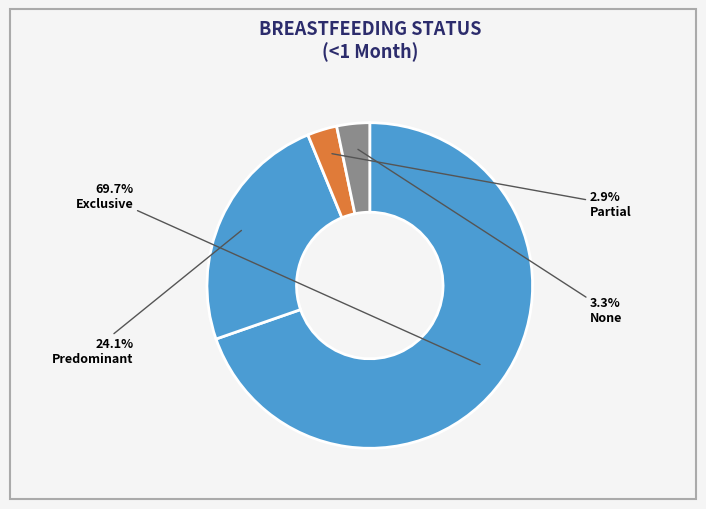

True or false: None accounts for 11% of the total.

False